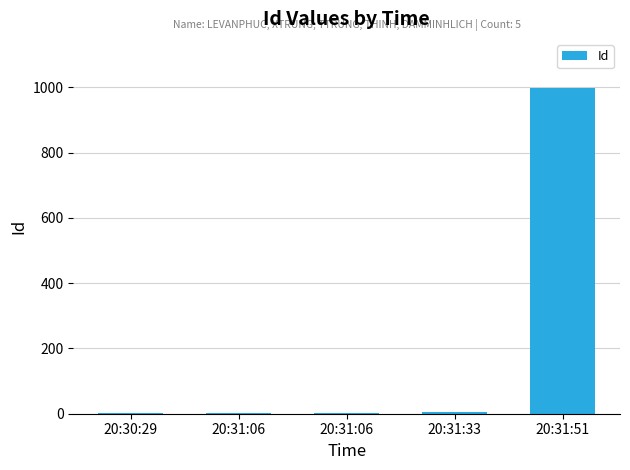

The value at 20:31:06 is 1. True or false?

False